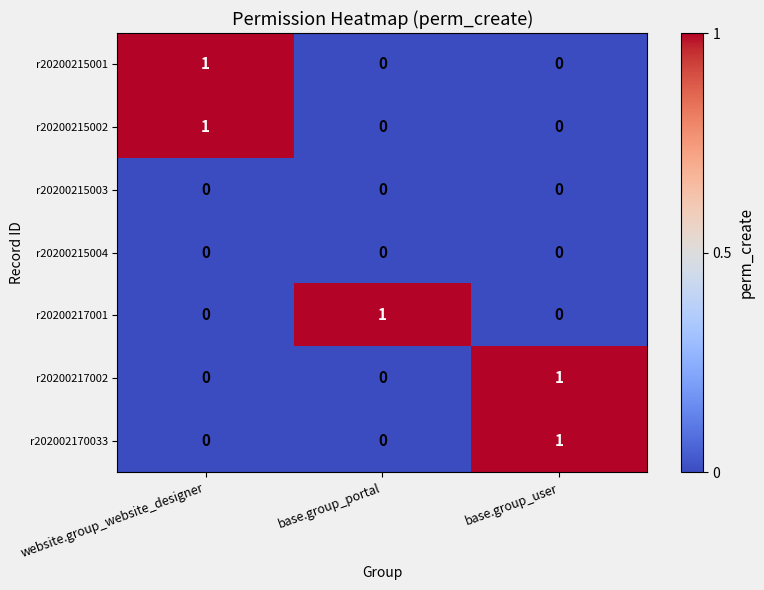

Is it true that r20200217001 equals 1 at website.group_website_designer?

False